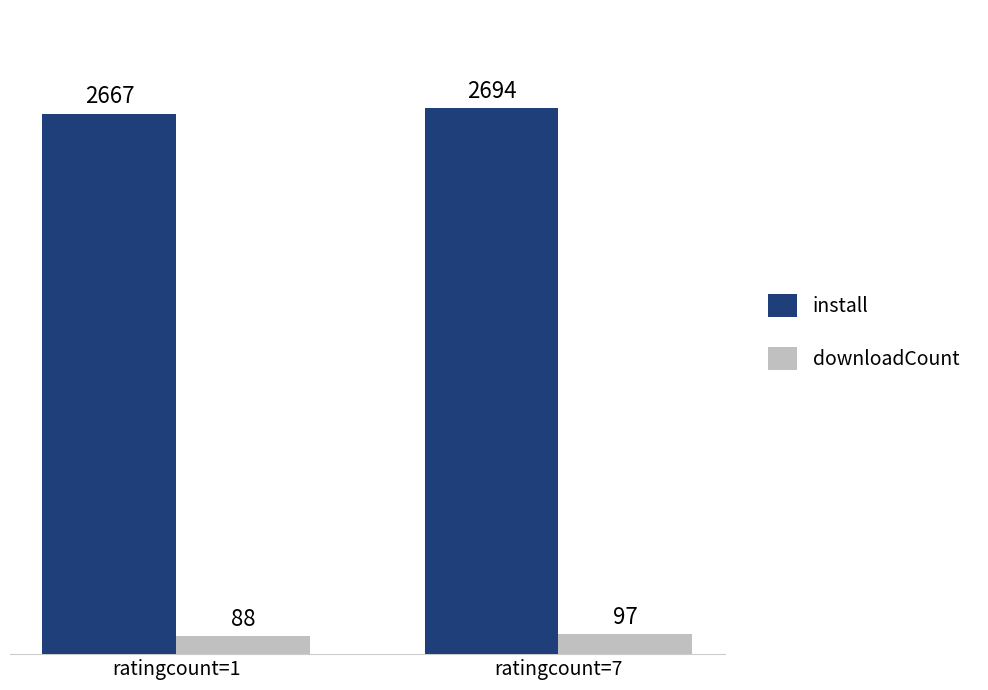

What is the spread (max minus min) of values at ratingcount=7?

2597